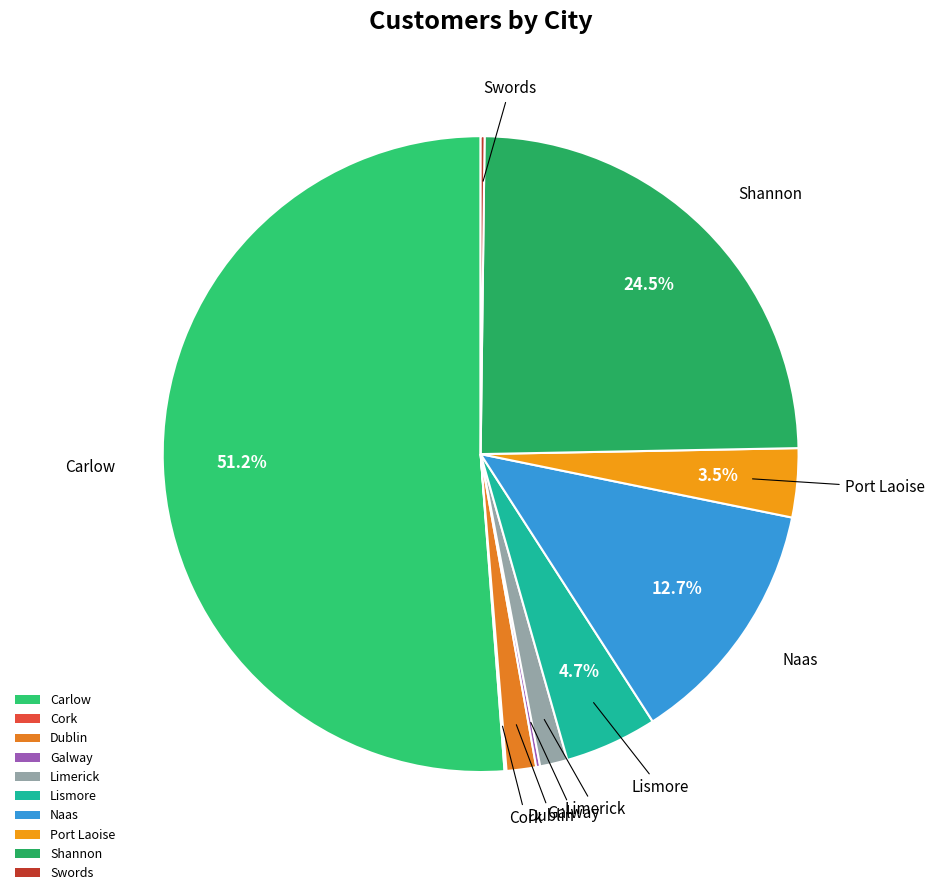

Which category has the biggest portion of the pie?

Carlow